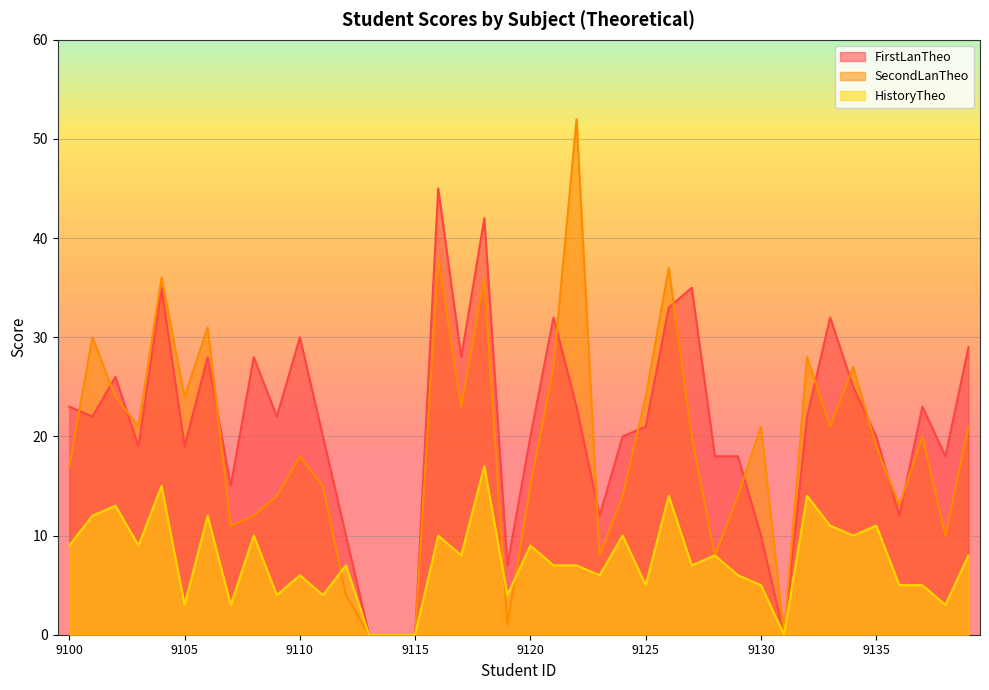

Which series changed the most between 9109 and 9128?

SecondLanTheo